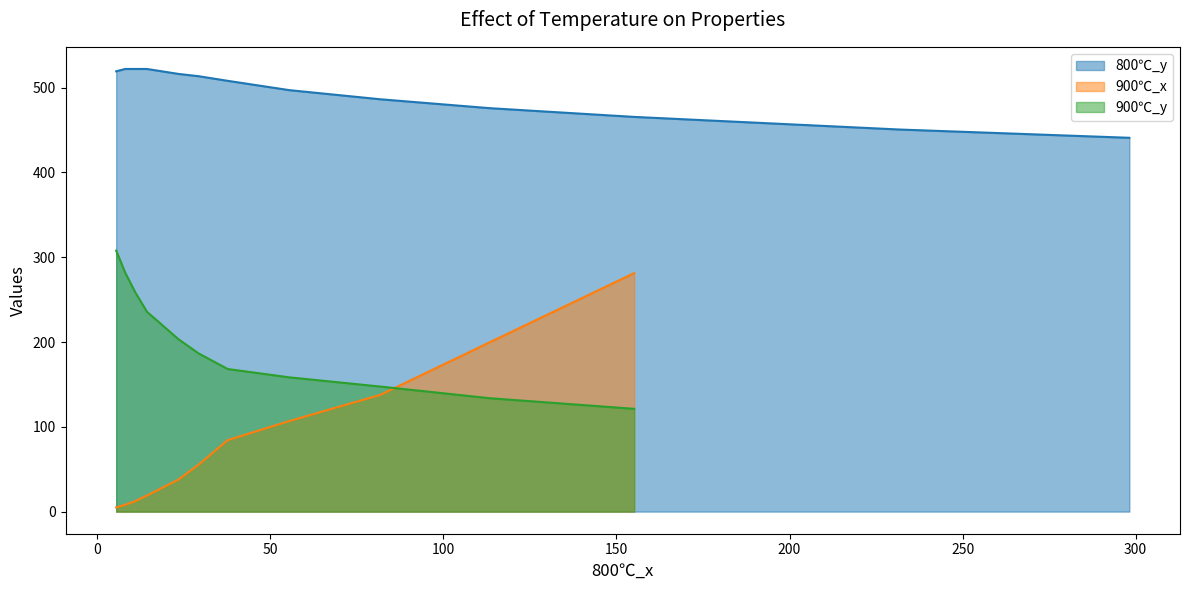

True or false: 900℃_y and 900℃_x intersect in this chart.

True